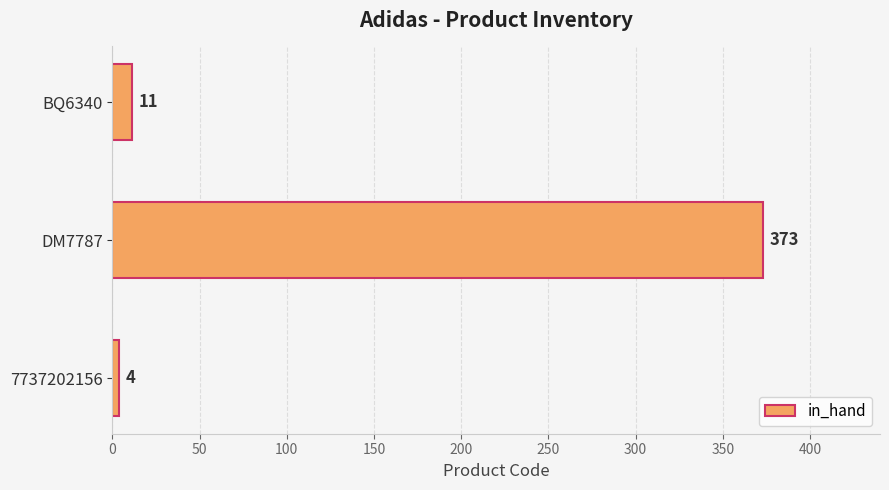

How many bars are there in total?

3